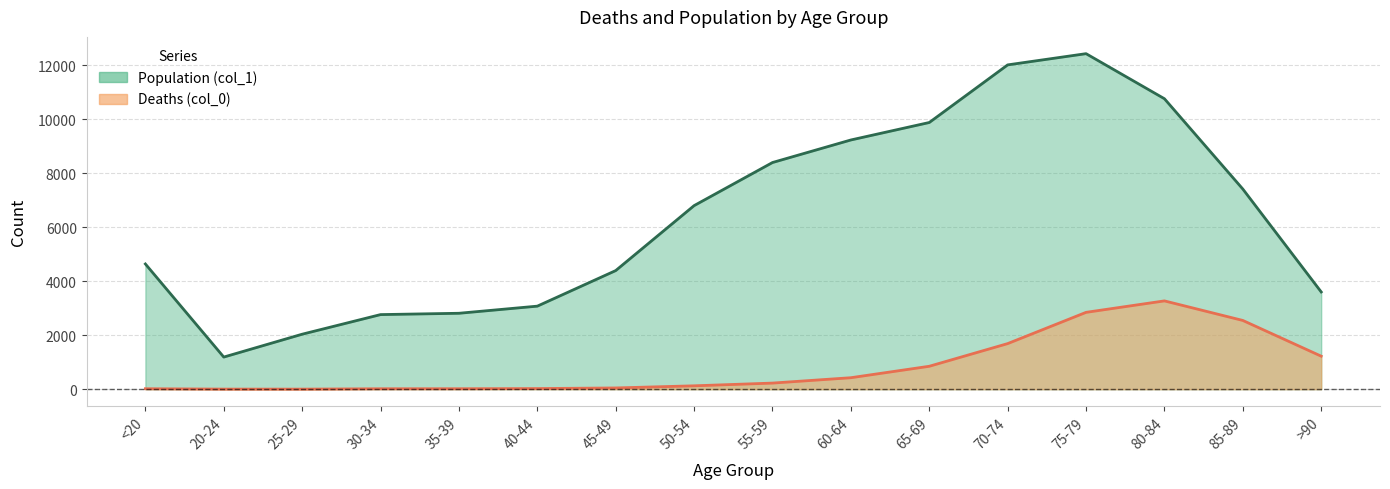

Rank the categories by Deaths (col_0) value from highest to lowest.

80-84, 75-79, 85-89, 70-74, >90, 65-69, 60-64, 55-59, 50-54, 45-49, 40-44, <20, 35-39, 30-34, 20-24, 25-29